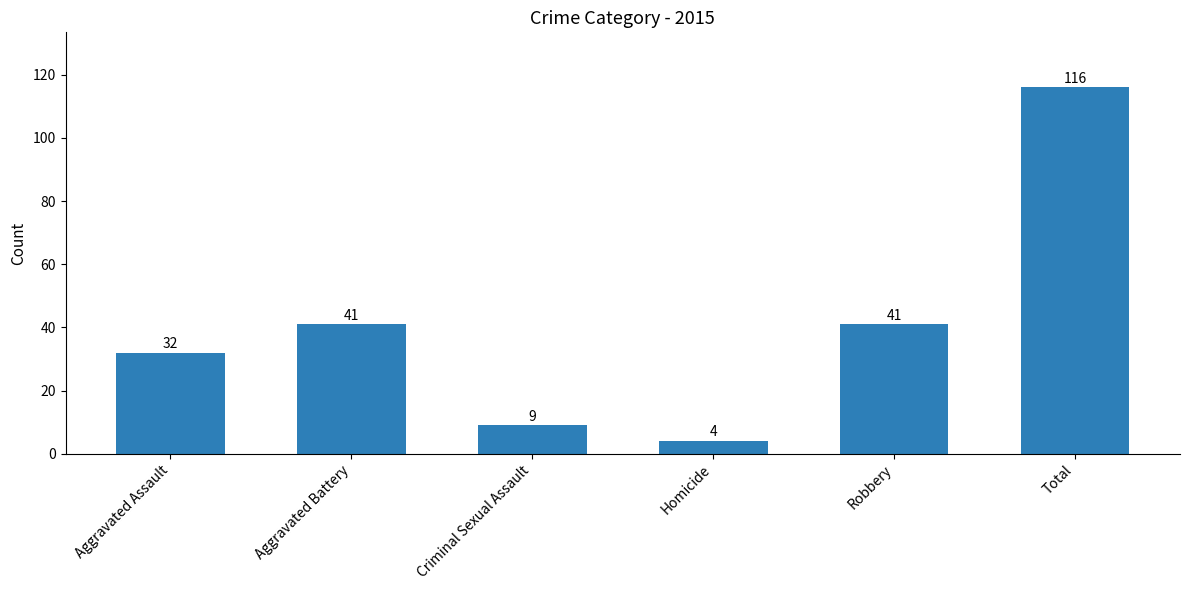

What is the change in value from Aggravated Assault to Total?

+84